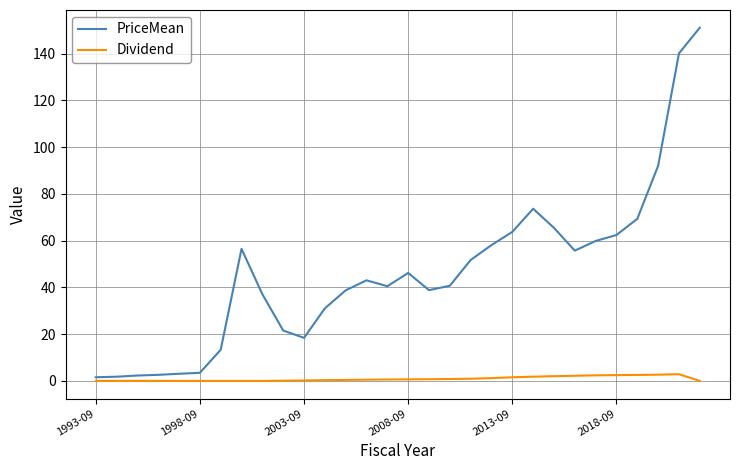

List the series in order of their peak value, highest first.

PriceMean, Dividend